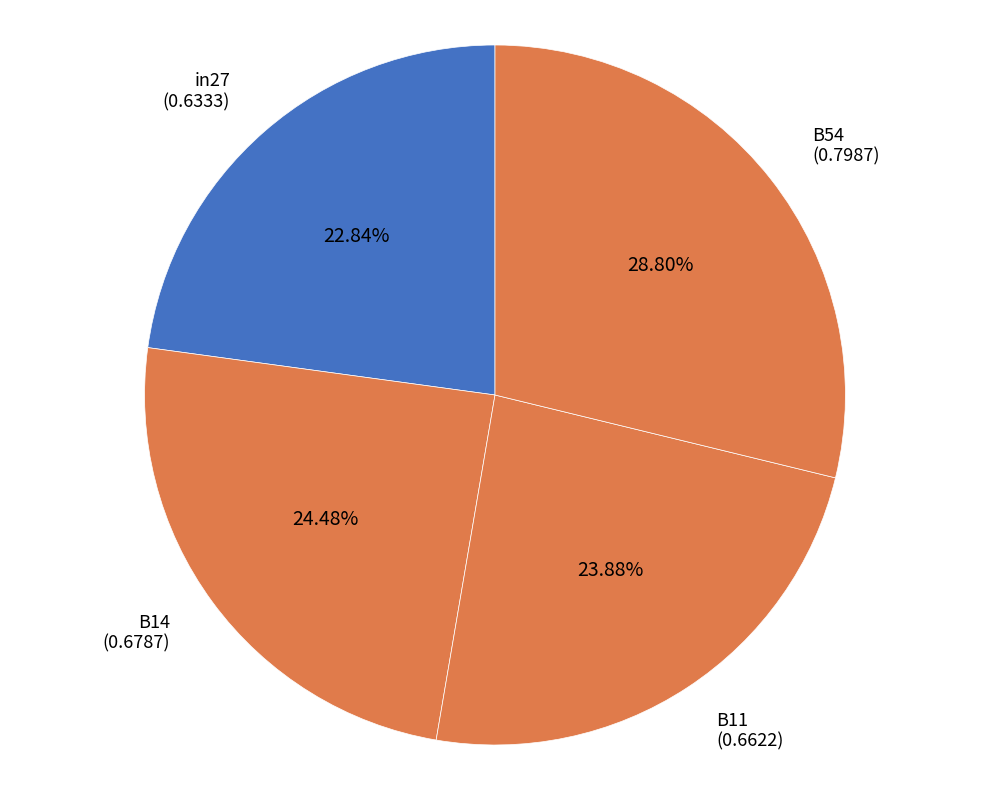

Combined, do B14 and B54 account for over 50%?

Yes